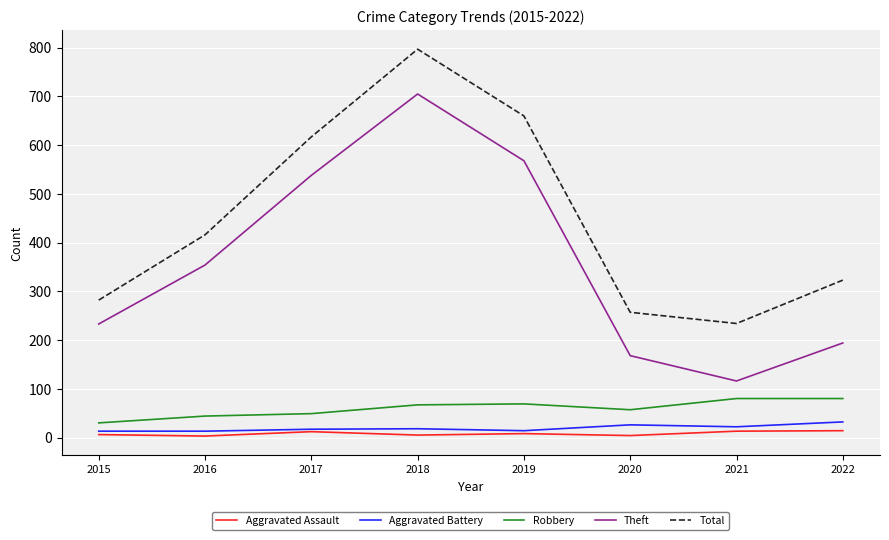

True or false: Aggravated Battery and Theft intersect in this chart.

False